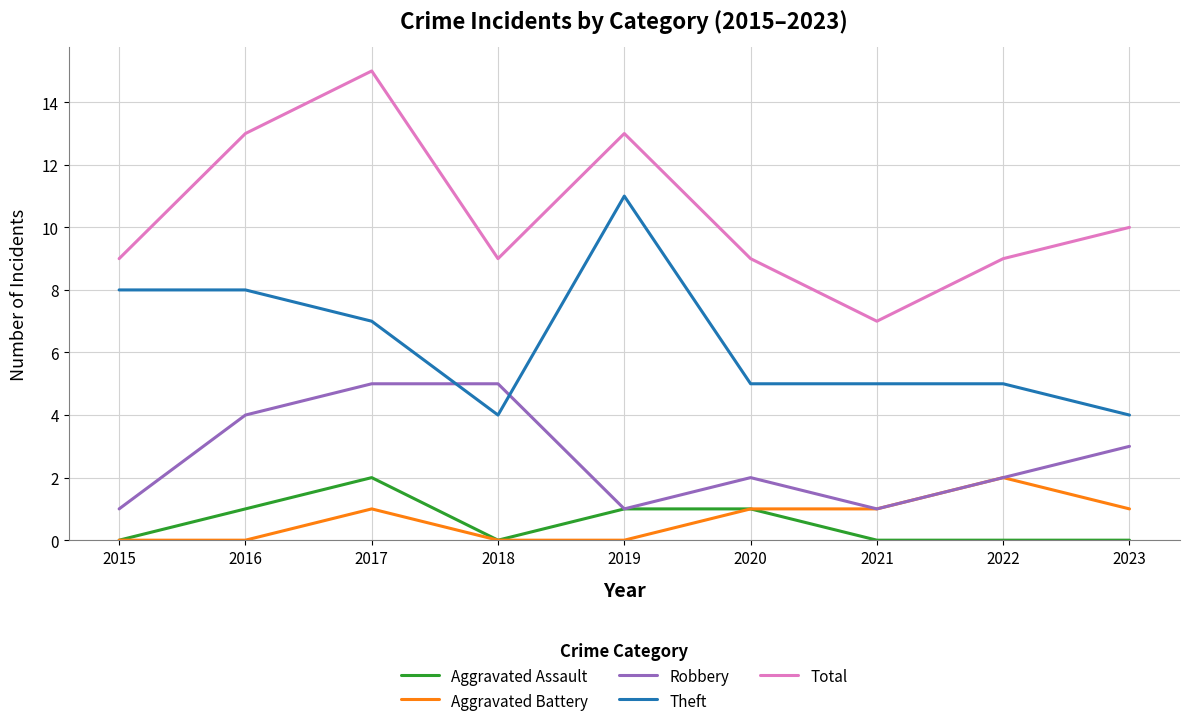

What is the highest value of the Theft series?

11